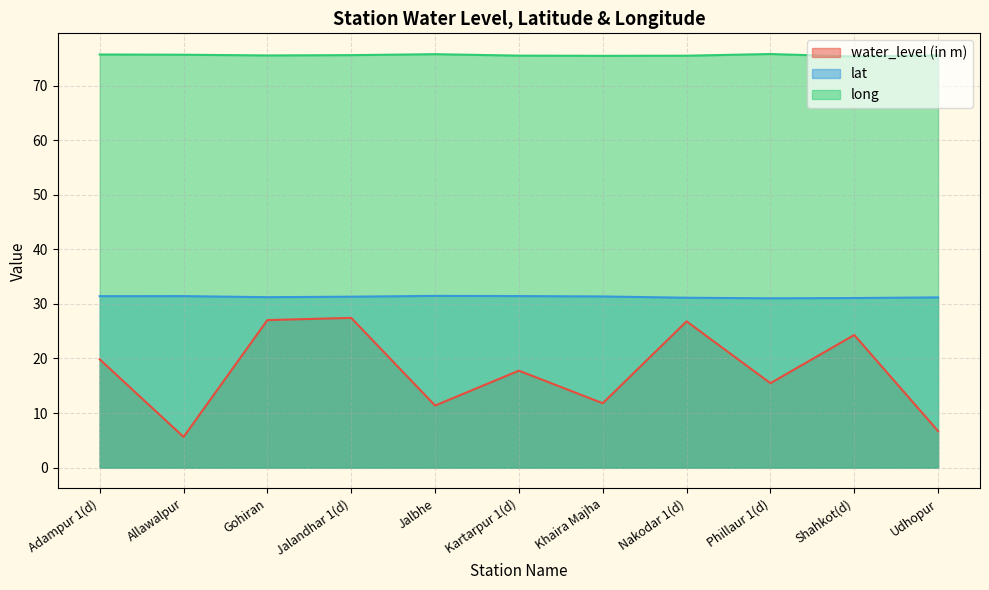

What is the difference between the maximum and minimum values in the lat series?

0.4